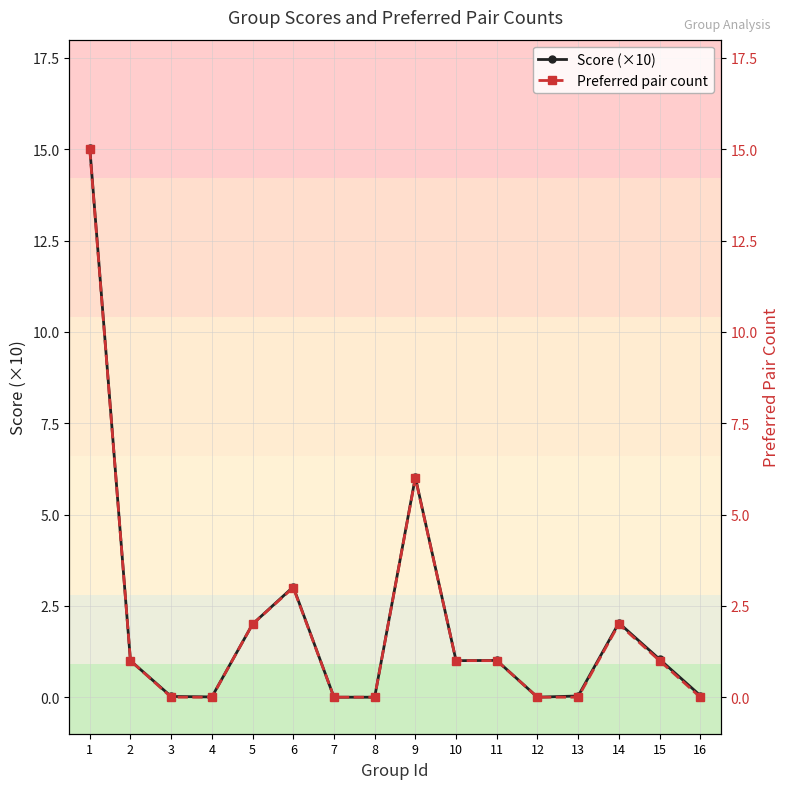

How many values in the Preferred pair count series are below 1?

7